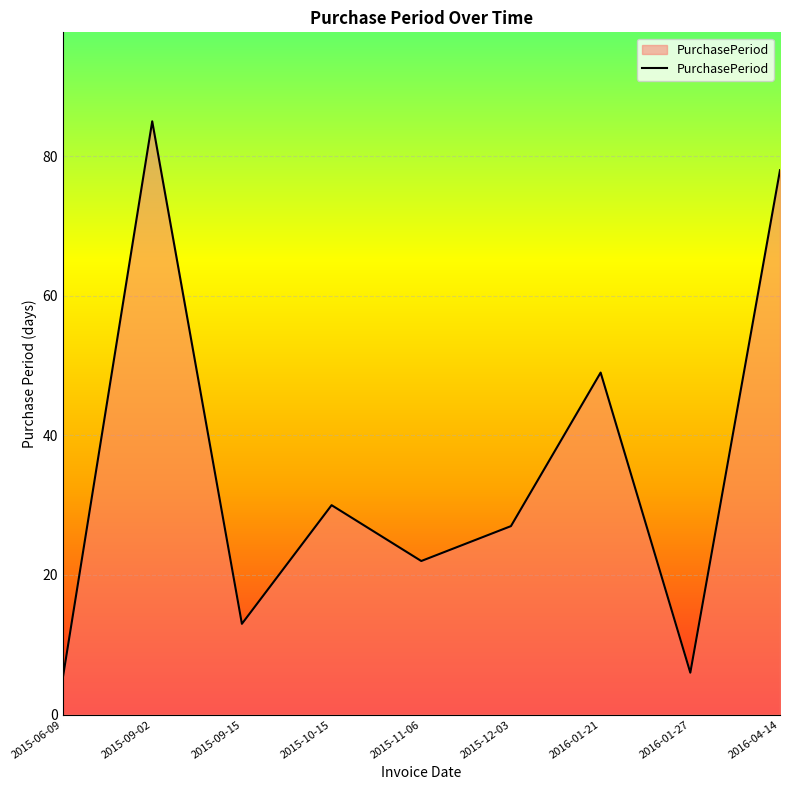

What position from the left is 2016-01-21?

7